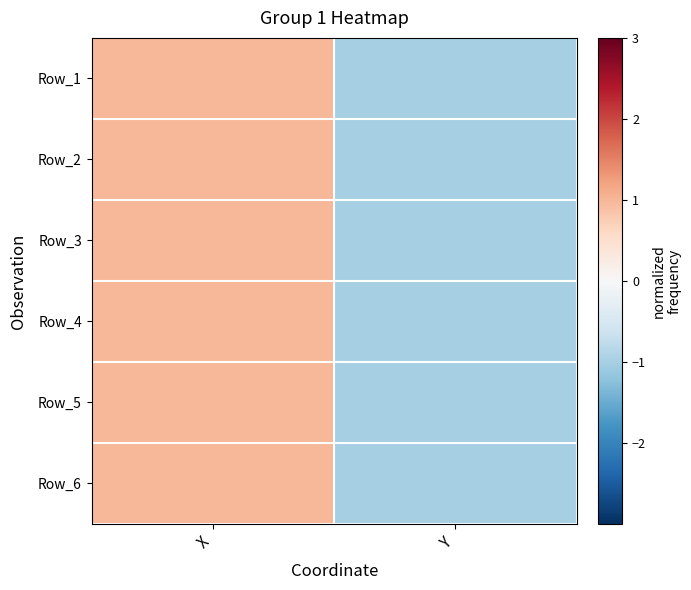

Reading left to right, list all the values displayed in this chart.

Row_1: X=1.0	Y=-1.0
Row_2: X=1.0	Y=-1.0
Row_3: X=1.0	Y=-1.0
Row_4: X=1.0	Y=-1.0
Row_5: X=1.0	Y=-1.0
Row_6: X=1.0	Y=-1.0